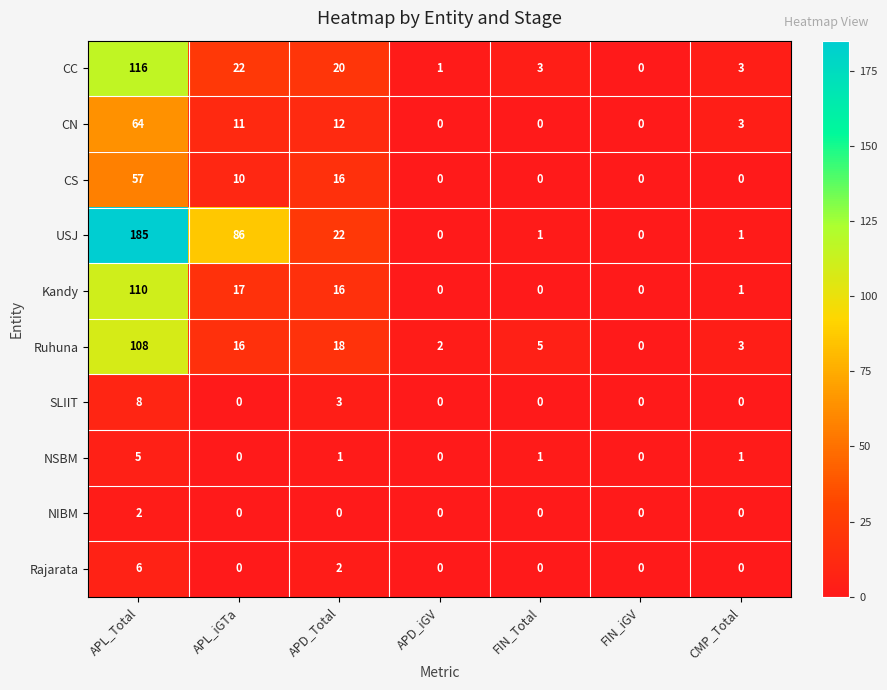

What is the maximum value for Rajarata?

6